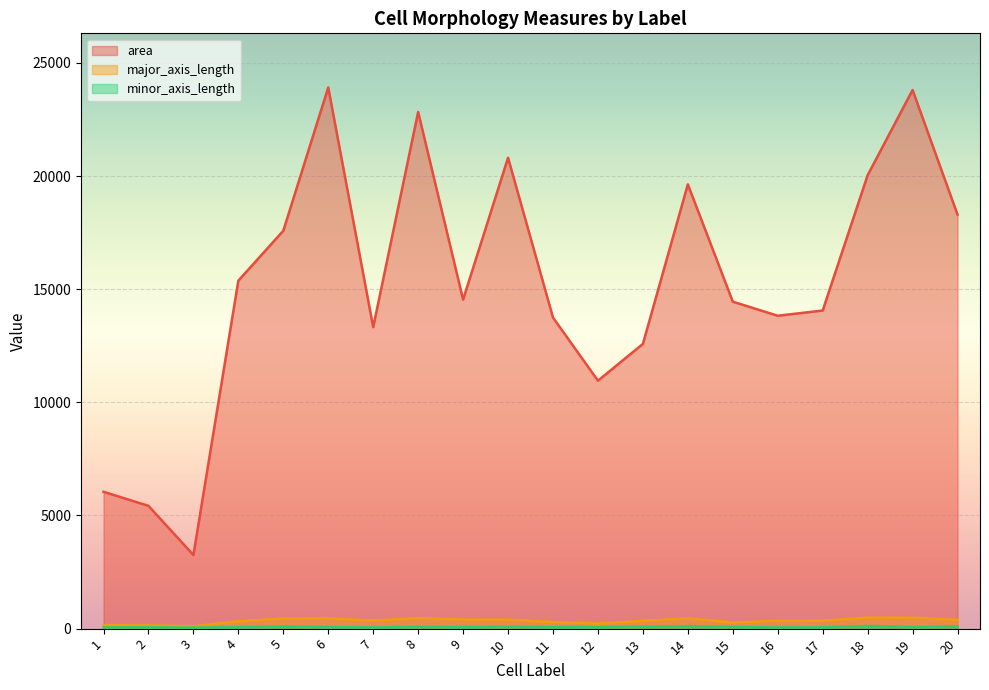

Where is area nearest to the value 13584?

11